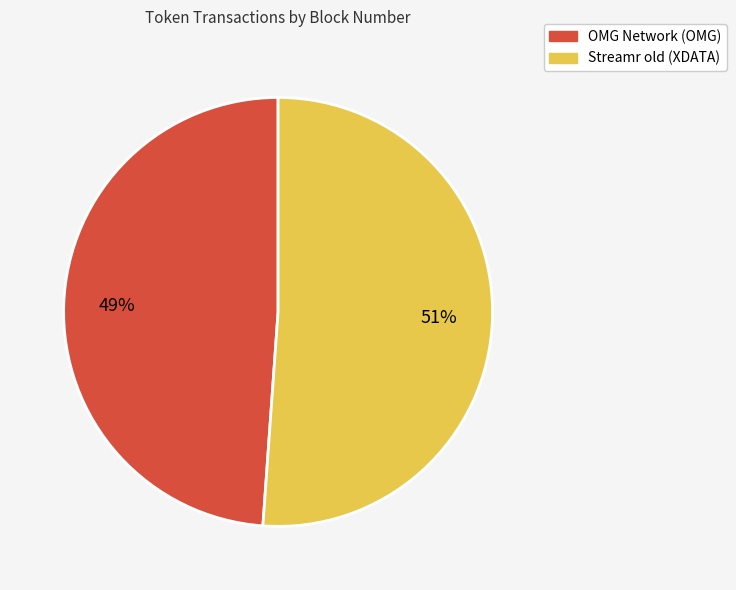

Rank the categories by value from lowest to highest.

OMG Network (OMG), Streamr old (XDATA)